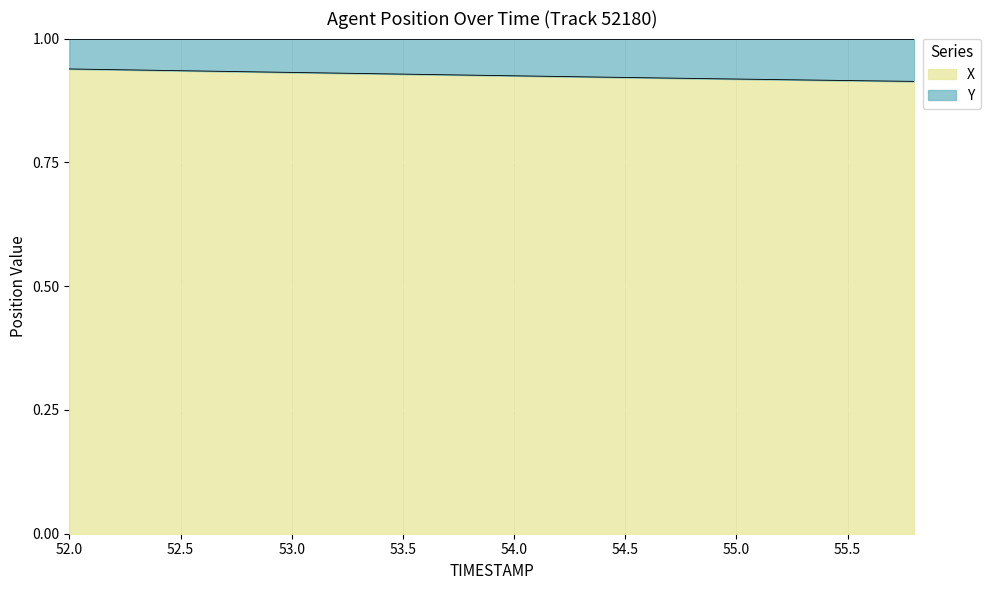

List the labels in order of value, smallest first.

55.8, 55.6, 55.4, 55.2, 55.0, 54.8, 54.6, 54.4, 54.2, 54.0, 53.8, 53.6, 53.4, 53.2, 53.0, 52.8, 52.6, 52.4, 52.2, 52.0